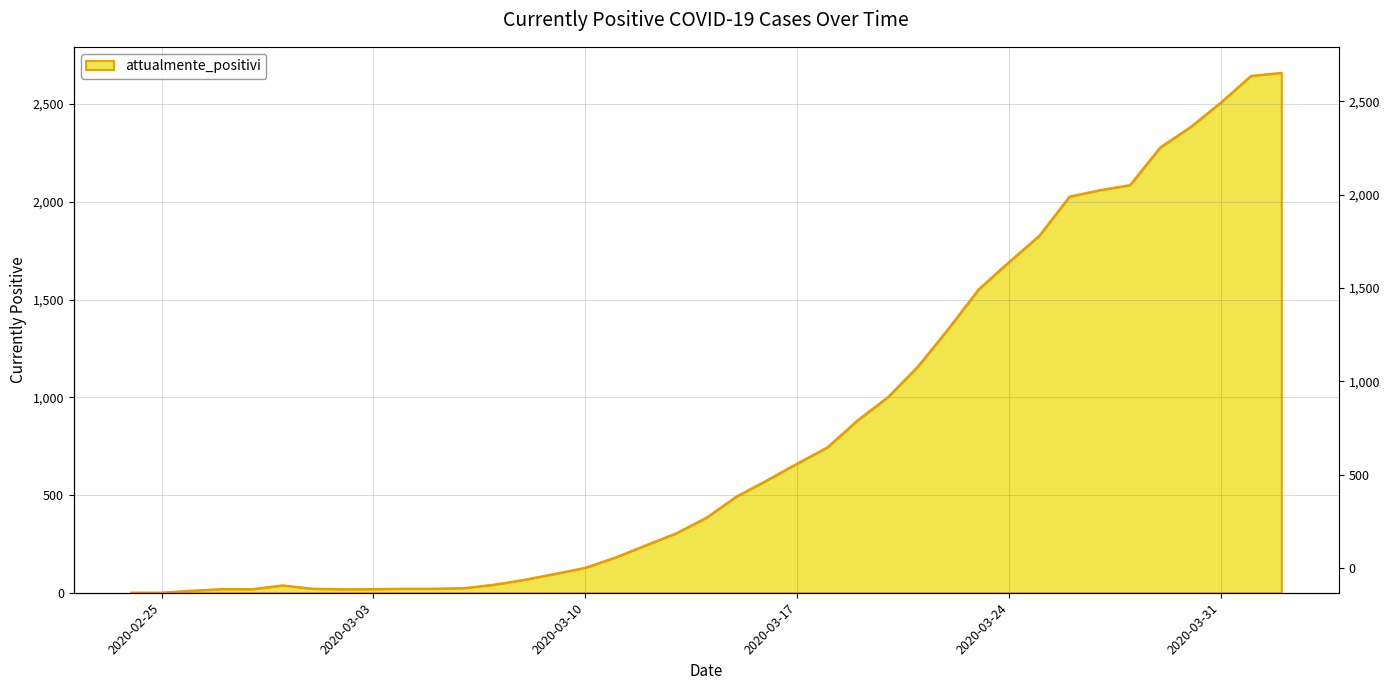

The value at 2020-03-31 is 965. True or false?

False